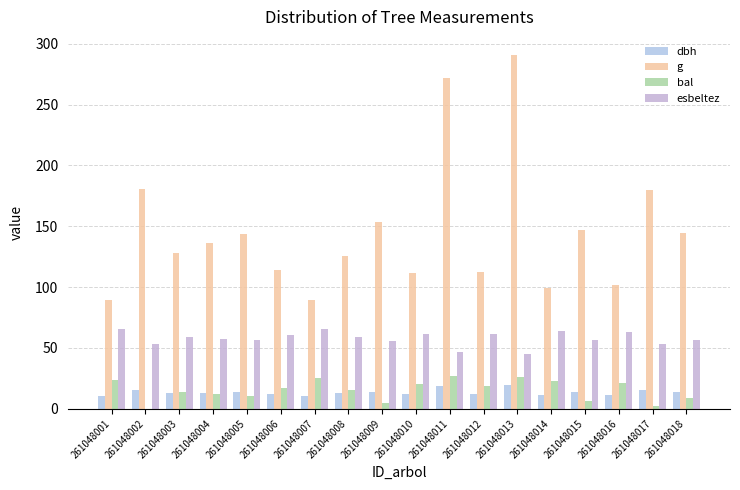

Count the number of data series in this chart.

4